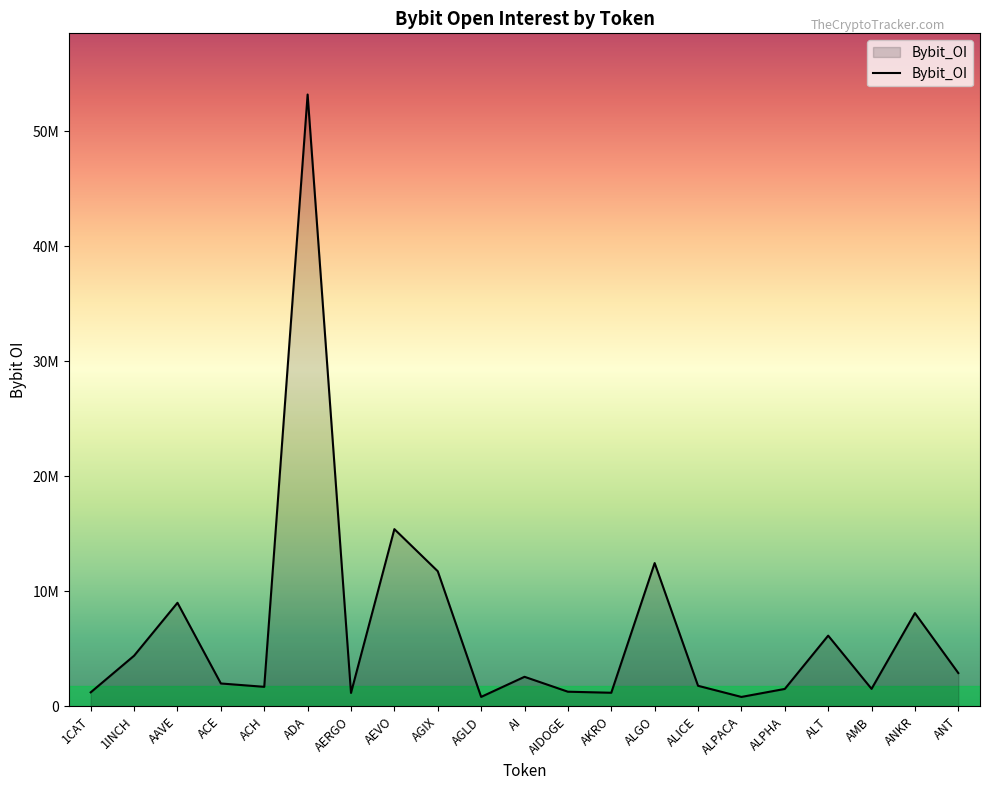

Where is the first local minimum?

ACH